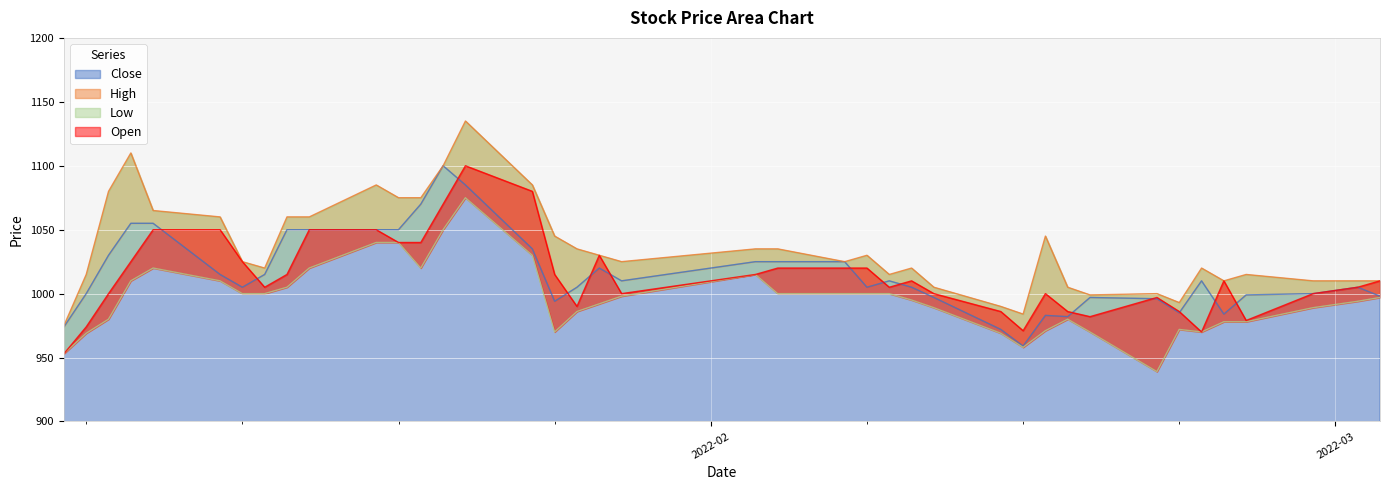

Reading right to left, transcribe all the data shown in this chart.

Close: 998	1005	1000	999	984	1010	985	996	997	982	983	959	972	997	1005	1010	1005	1025	1025	1025	1010	1020	1005	994	1035	1085	1100	1070	1050	1050	1050	1050	1015	1005	1015	1055	1055	1030	1000	974
High: 1010	1010	1010	1015	1010	1020	993	1000	999	1005	1045	984	990	1005	1020	1015	1030	1025	1035	1035	1025	1030	1035	1045	1085	1135	1100	1075	1075	1085	1060	1060	1020	1025	1060	1065	1110	1080	1015	975
Low: 997	994	989	978	978	970	972	939	970	980	971	958	969	989	995	1000	1000	1000	1000	1015	998	992	986	970	1030	1075	1050	1020	1040	1040	1020	1005	1000	1000	1010	1020	1010	980	969	953
Open: 1010	1005	1000	979	1010	970	986	997	982	986	1000	971	986	1000	1010	1005	1020	1020	1020	1015	1000	1030	990	1015	1080	1100	1070	1040	1040	1050	1050	1015	1005	1025	1050	1050	1025	1000	974	953